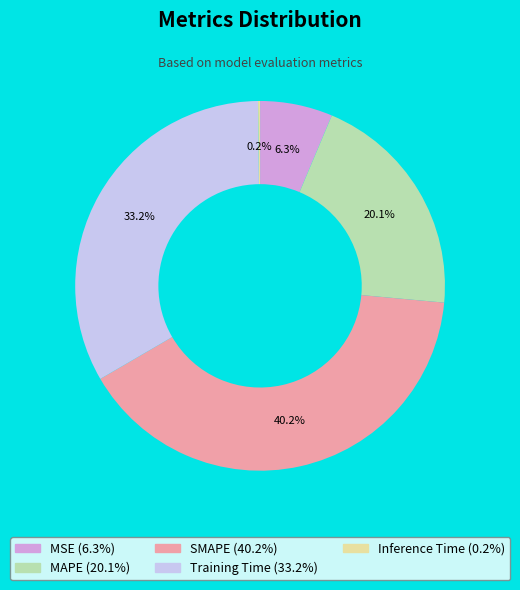

What is the total percentage of Training Time and SMAPE?

73.4%